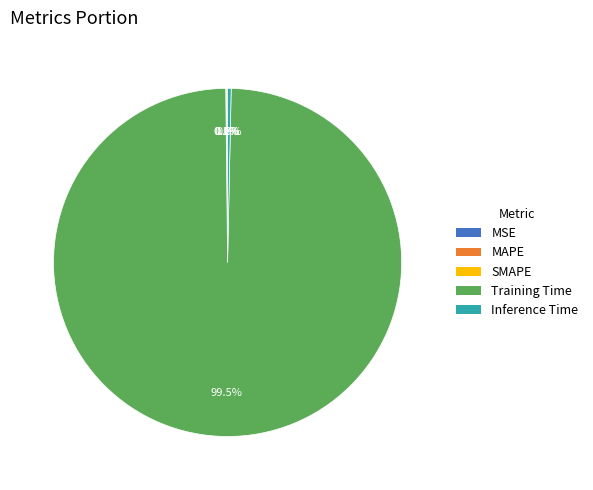

What is the largest slice in the pie chart?

Training Time